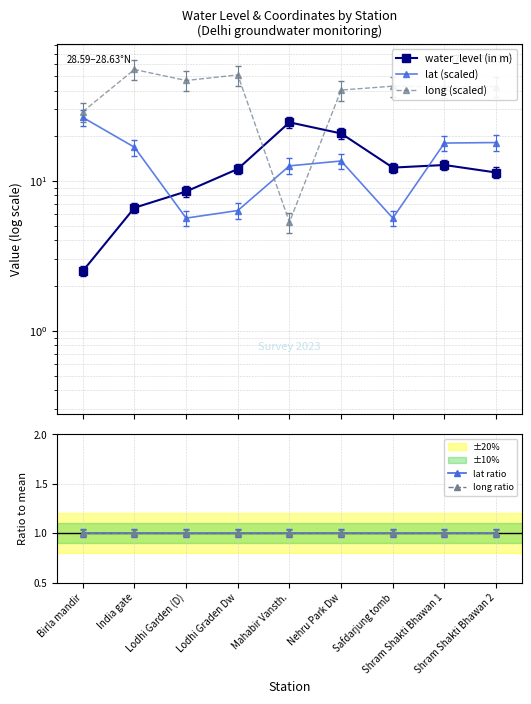

What are all the series names shown in the legend?

water_level (in m), lat (scaled), long (scaled), lat ratio, long ratio